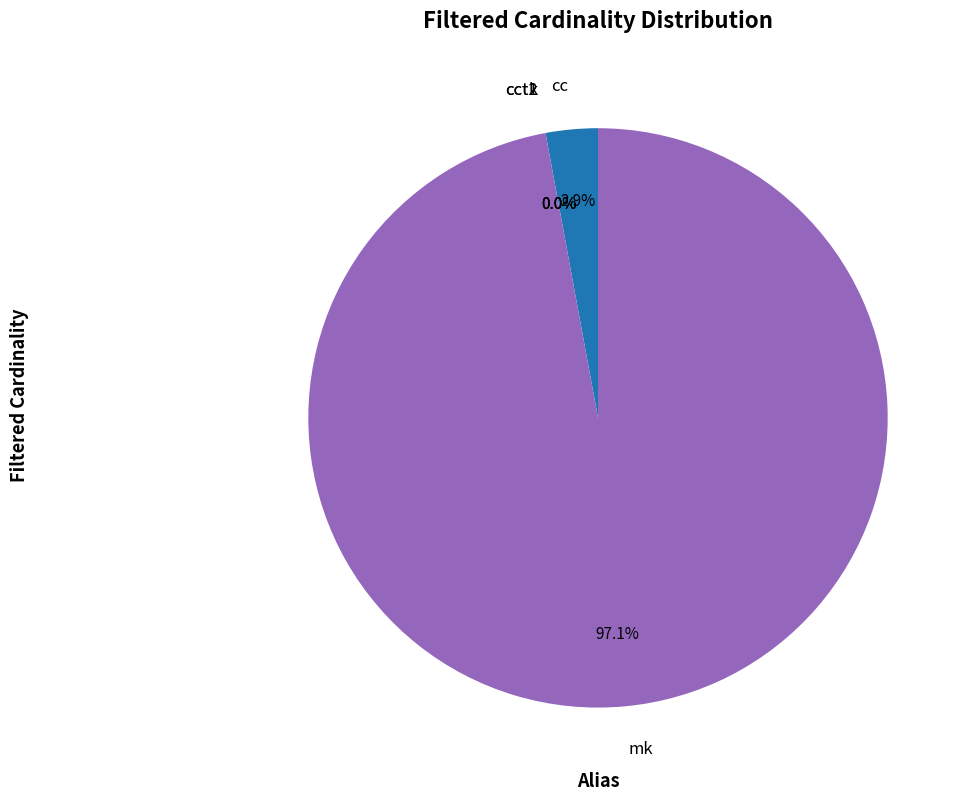

Is there any slice that represents more than half of the pie?

Yes